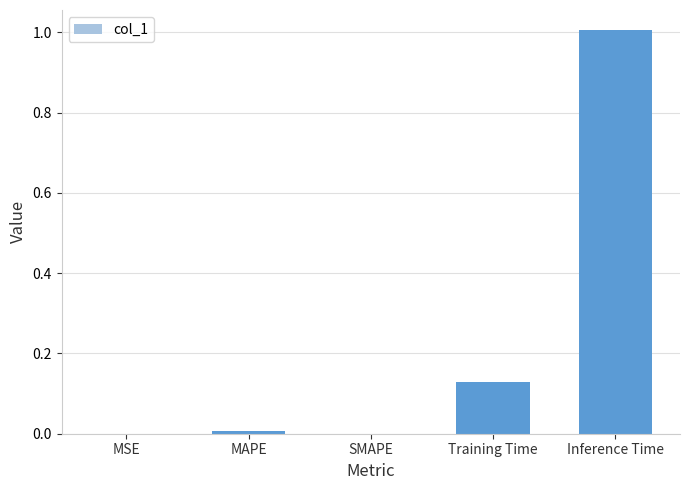

What is the sum of all values?

1.1